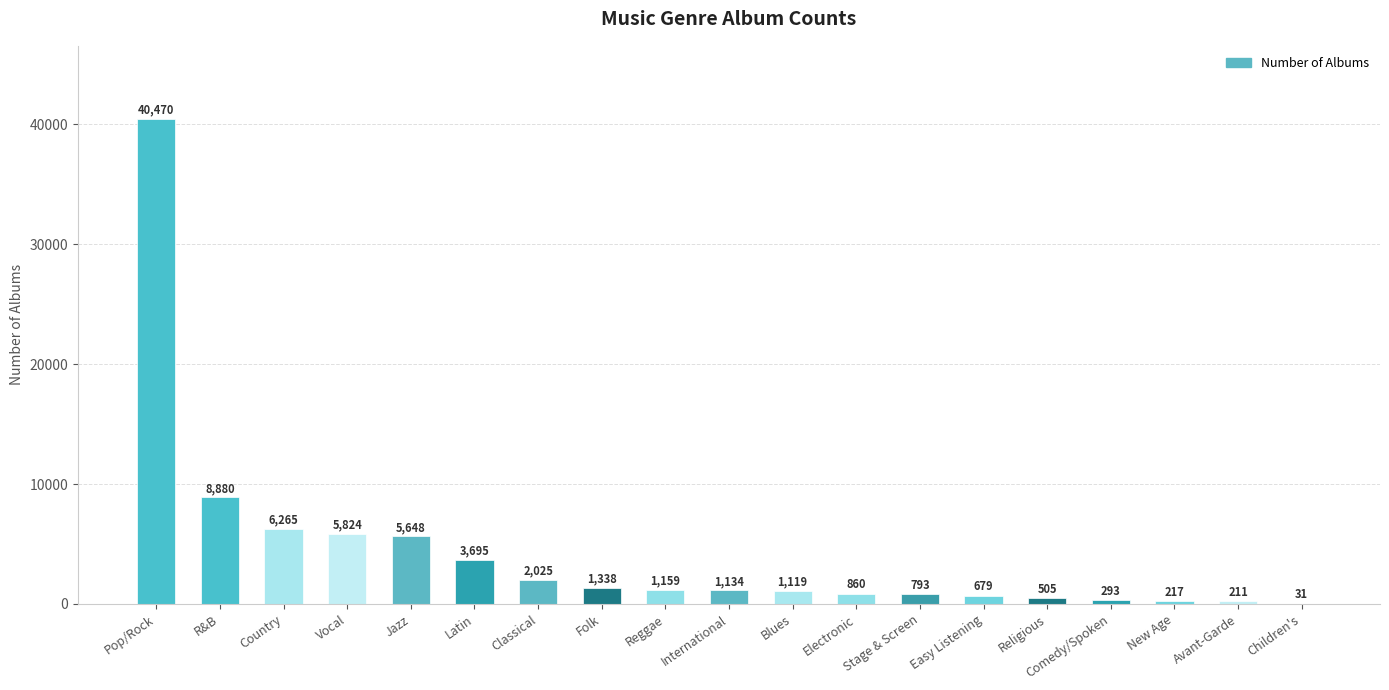

What is the sum of the values at Reggae and International?

2293